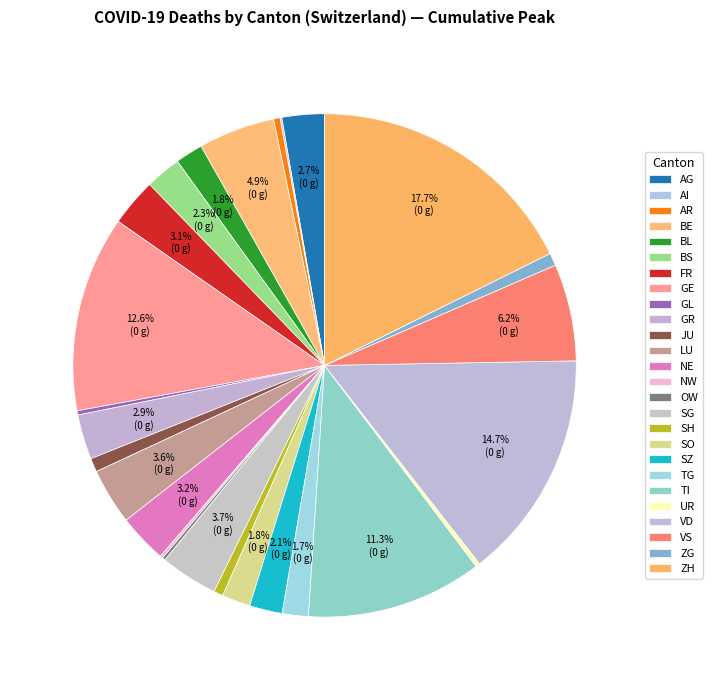

To the nearest percent, what is the combined percentage of SG and VD?

18%